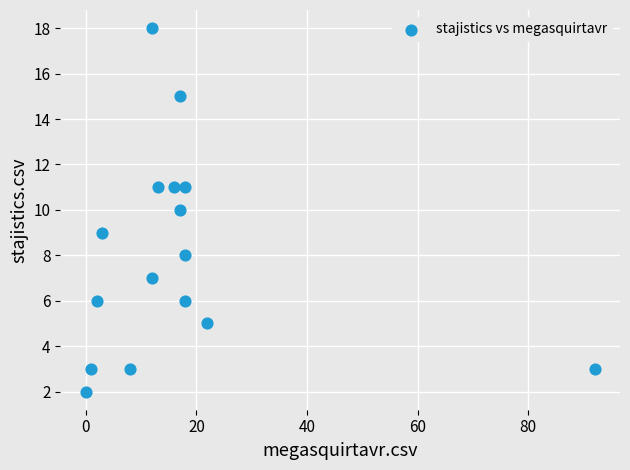

What is the range of Y values (max minus min)?

16